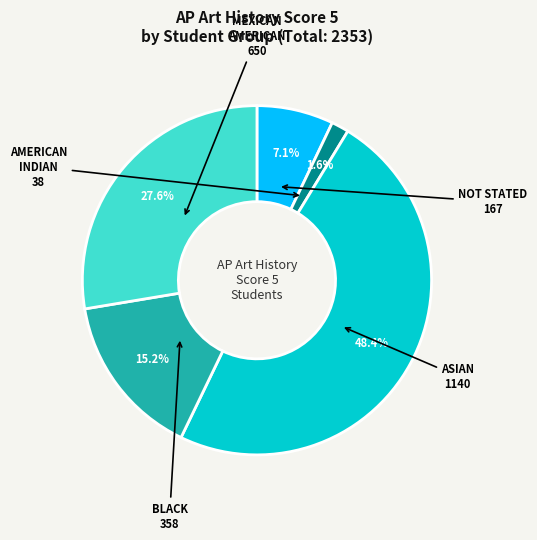

Does any single category account for the majority?

No